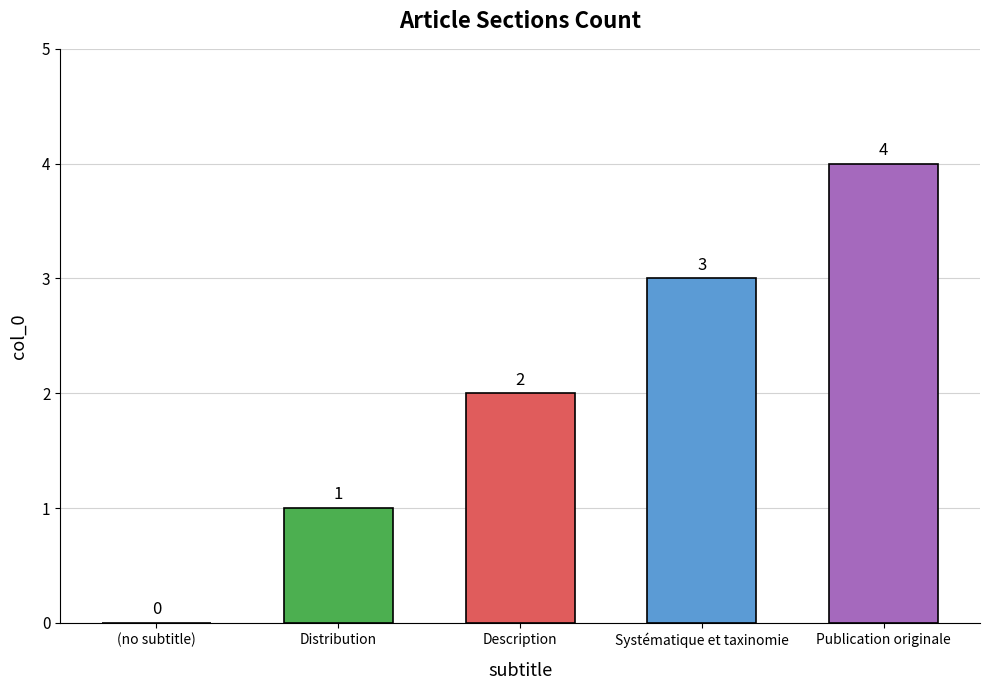

What is the sum of the values at (no subtitle) and Publication originale?

4